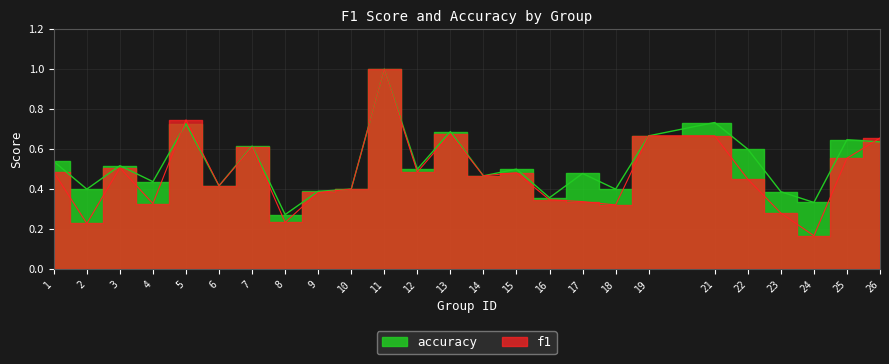

The value of f1 at 10 is 0.4. True or false?

True